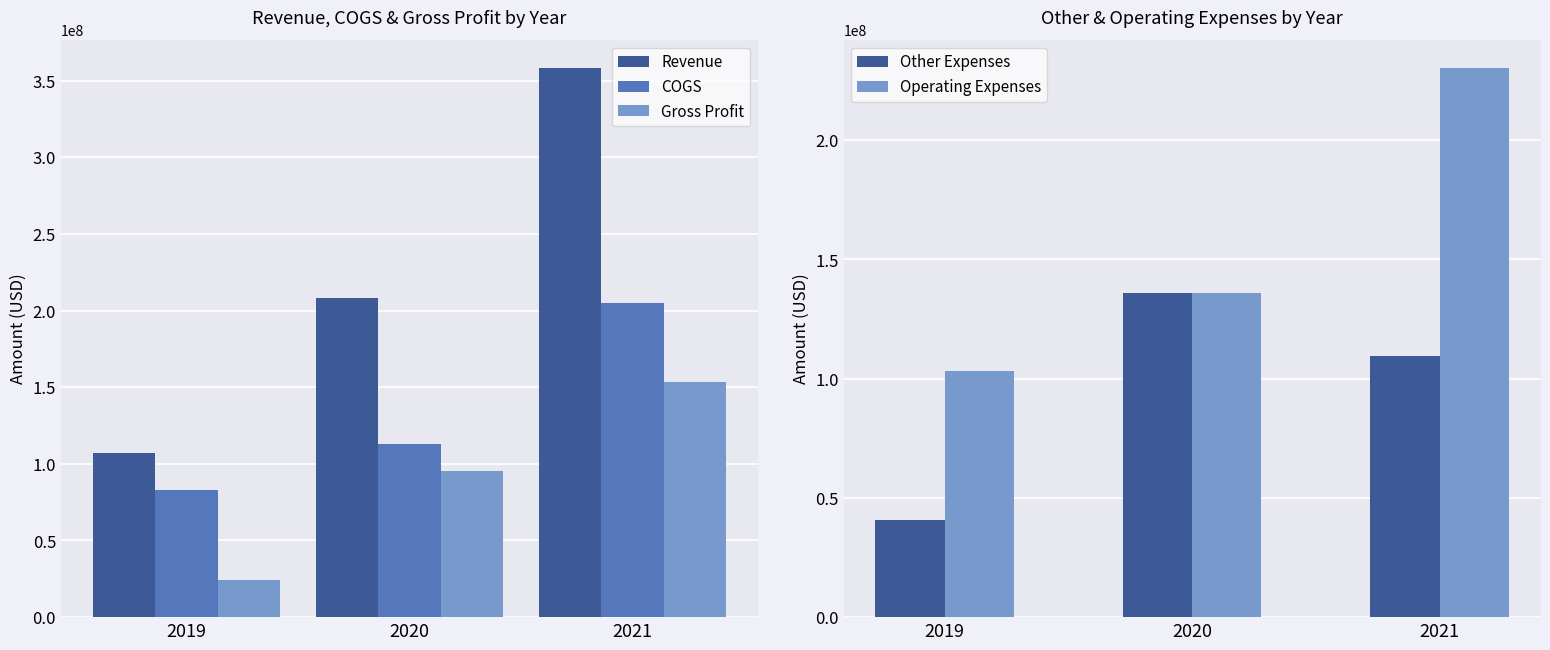

Between 2020 and 2019, which is larger?

2020